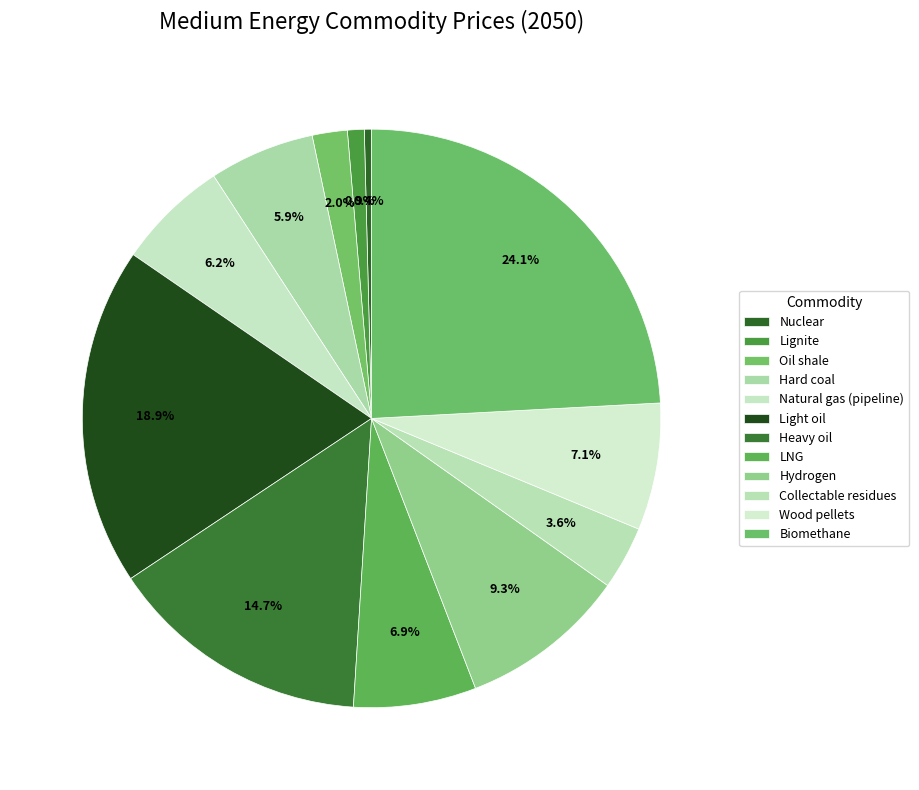

Which category has the smallest portion of the pie?

Nuclear